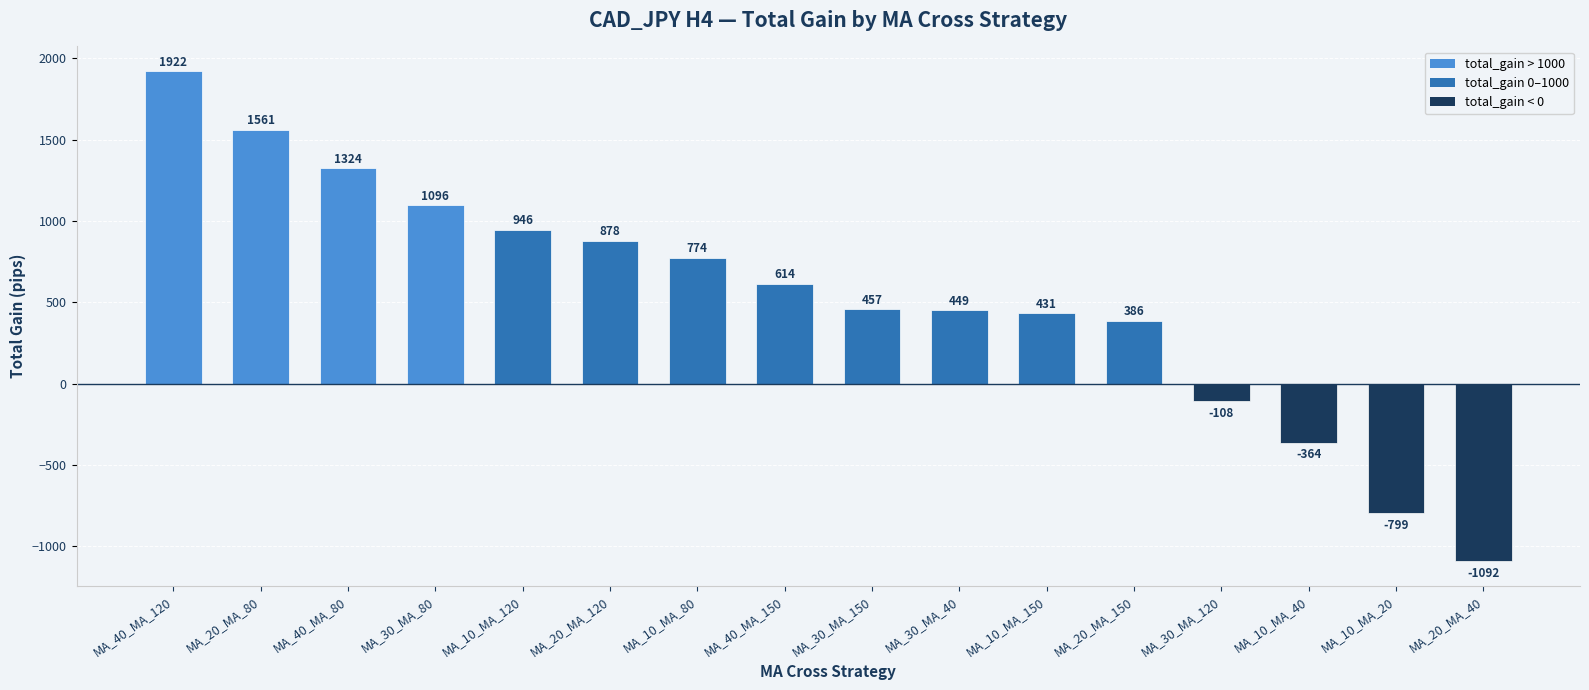

Approximately how many times larger is the value at MA_10_MA_150 compared to MA_20_MA_120?

0.5